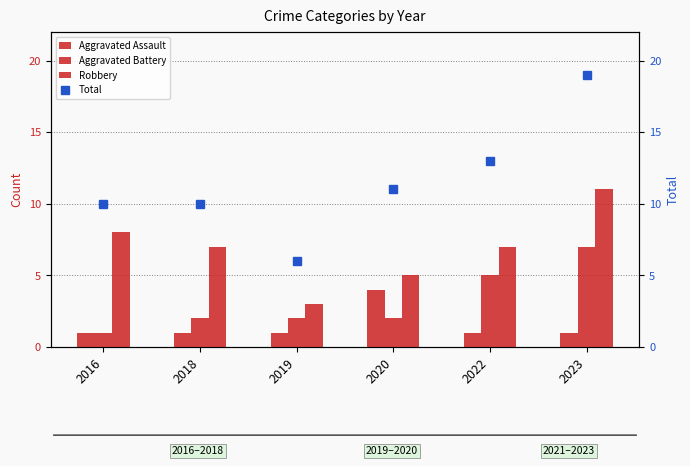

At which label does Robbery first exceed 7?

2016